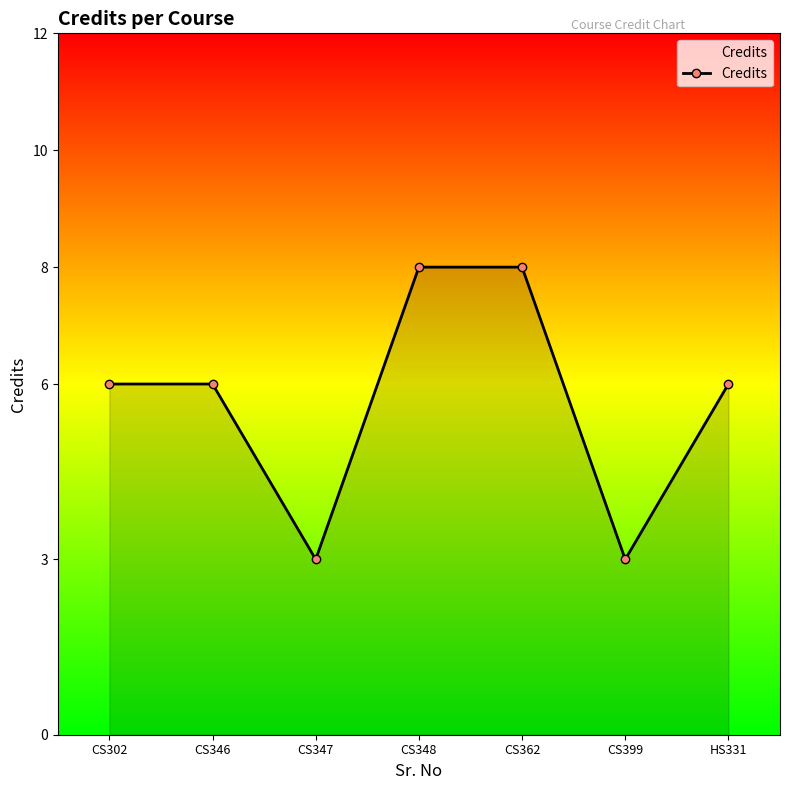

What is the label of the 3rd point from the right?

CS362